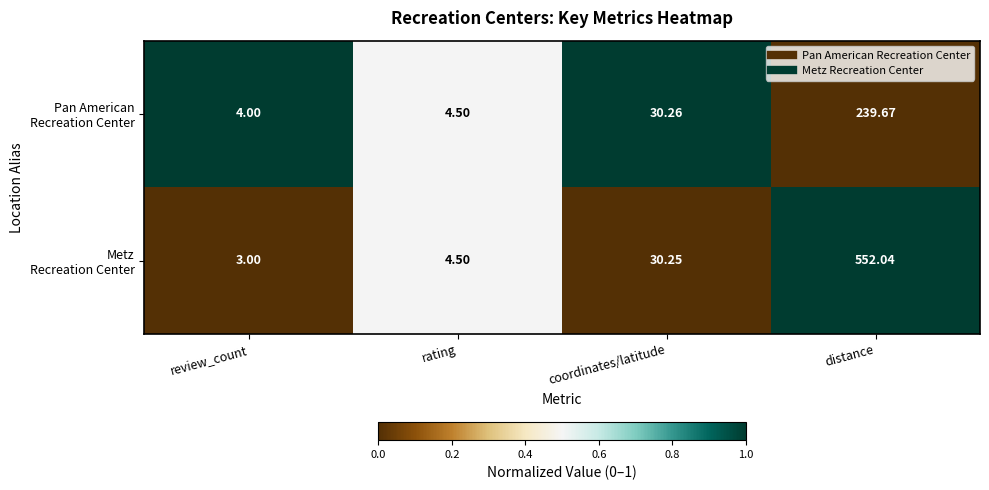

At which category is the sum across all series the highest?

distance